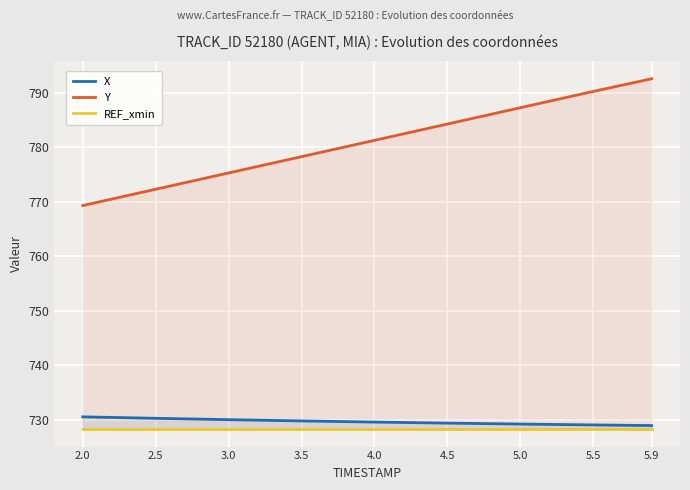

What is the label of the 3rd point from the left?

3.0